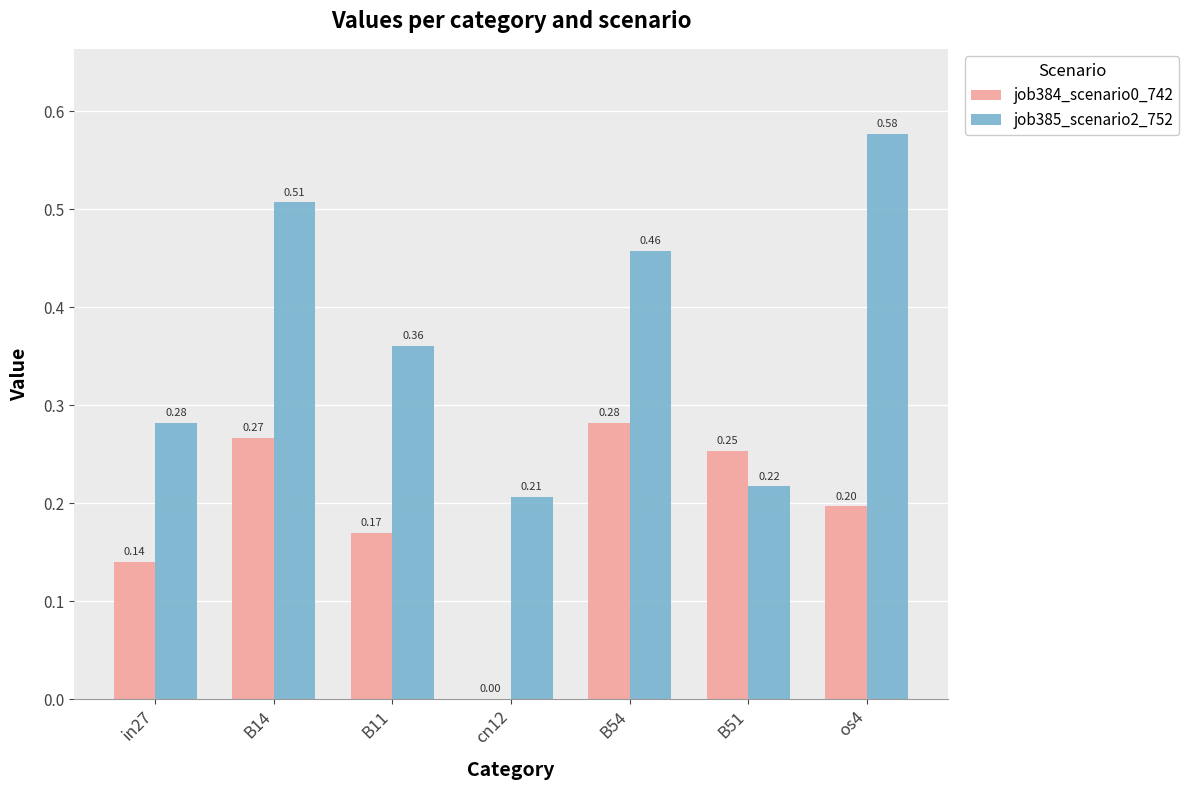

Between B51 and os4, which series saw the biggest shift?

job385_scenario2_752